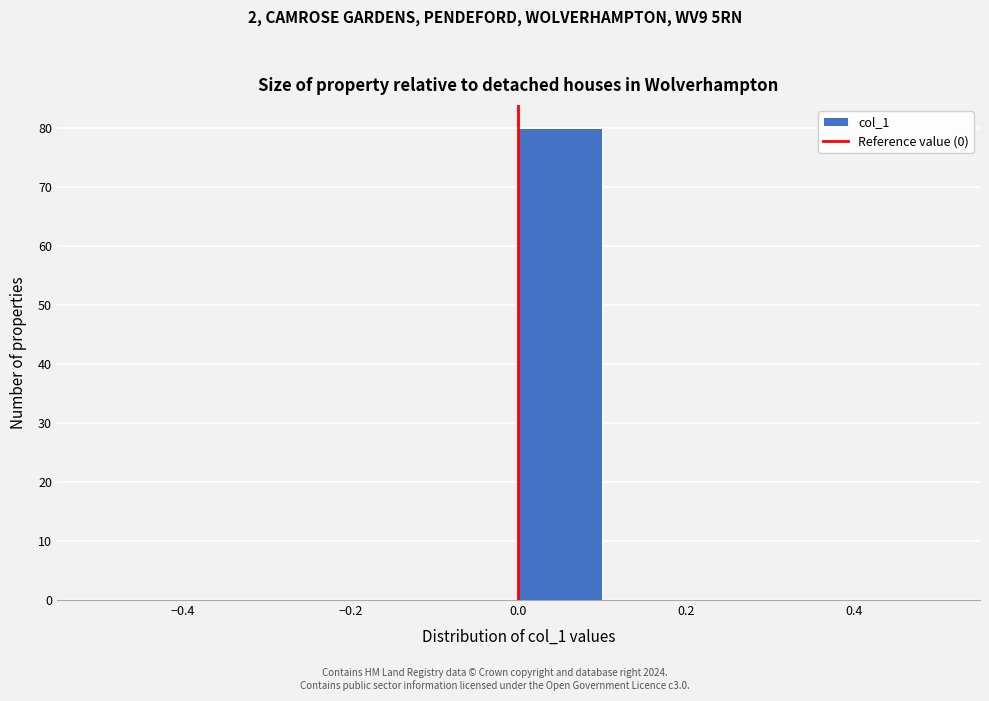

Reading left to right, list every bar in this chart as the range it spans on the x-axis followed by its height. The values are not printed on the chart, so give them approximately, as read against the axis.

-0.5 to -0.4: 0
-0.4 to -0.3: 0
-0.3 to -0.2: 0
-0.2 to -0.1: 0
-0.1 to 0.0: 0
0.0 to 0.1: 80
0.1 to 0.2: 0
0.2 to 0.3: 0
0.3 to 0.4: 0
0.4 to 0.5: 0